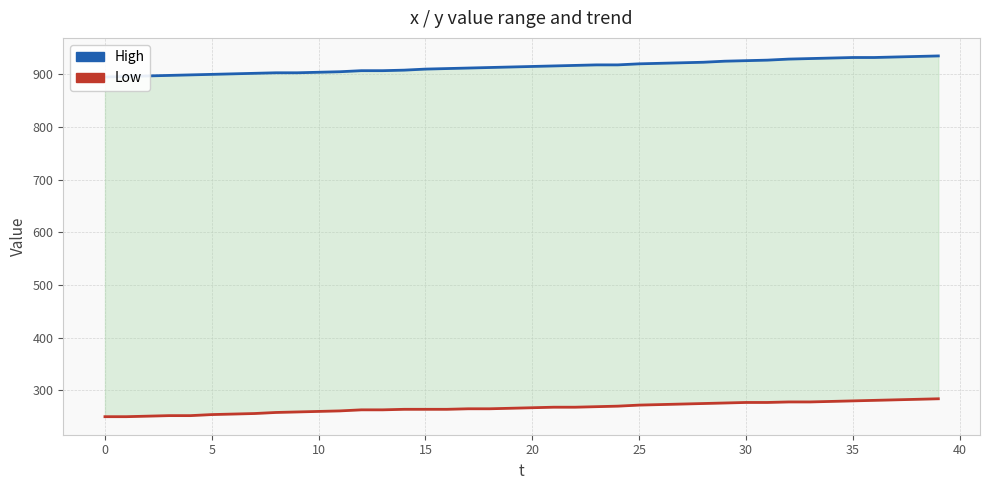

At 17, list the series in order from largest to smallest.

High, Low